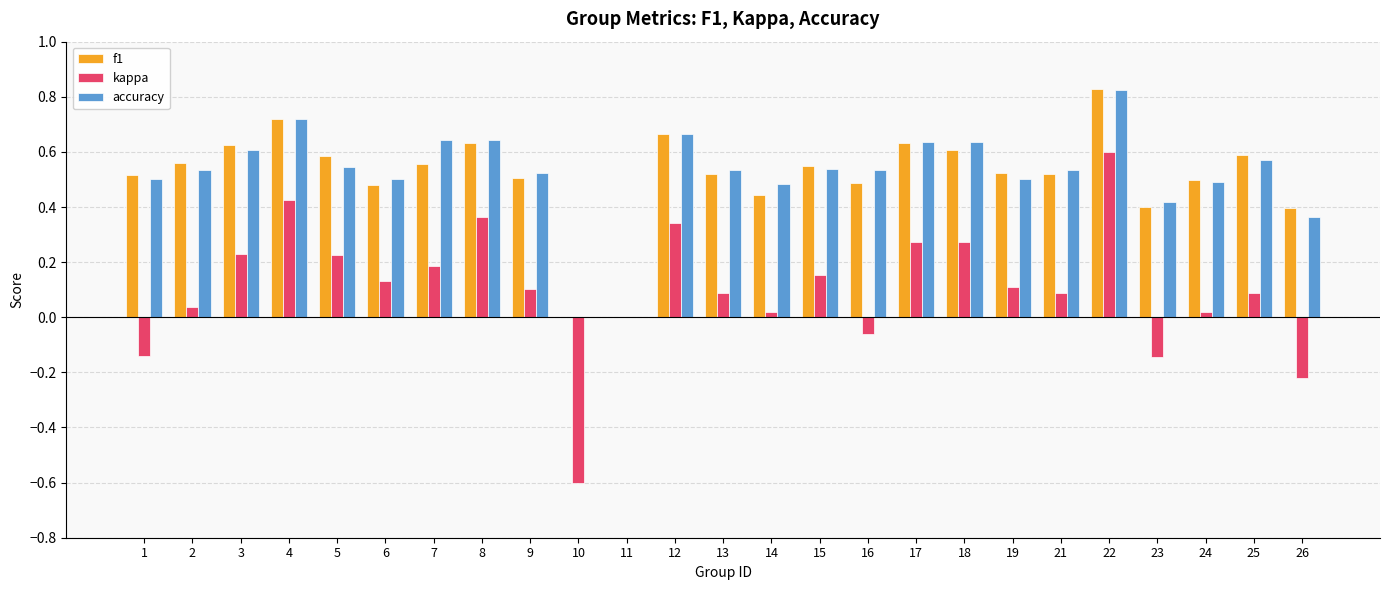

True or false: f1 has a value of 0.2 at 12.

False